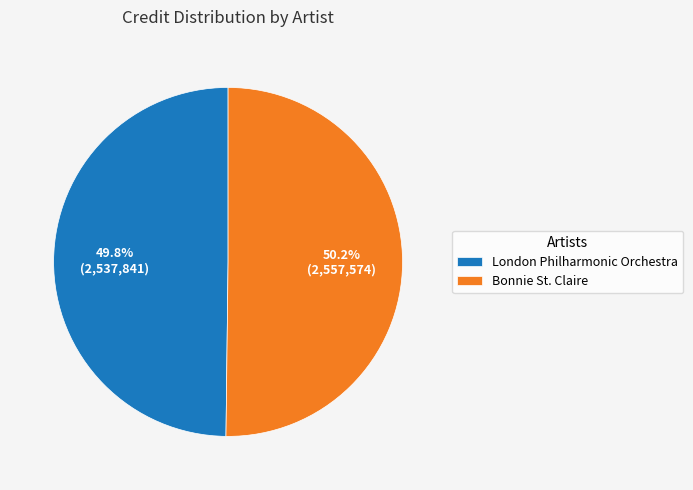

How many segments does this pie chart have?

2